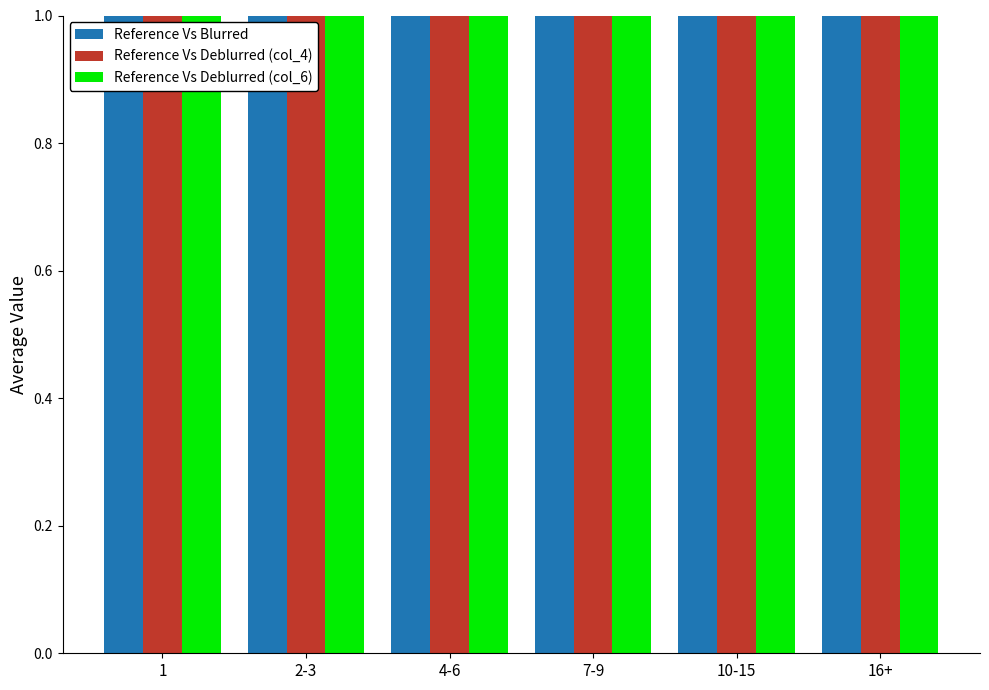

What is the label of the 5th bar from the right?

2-3